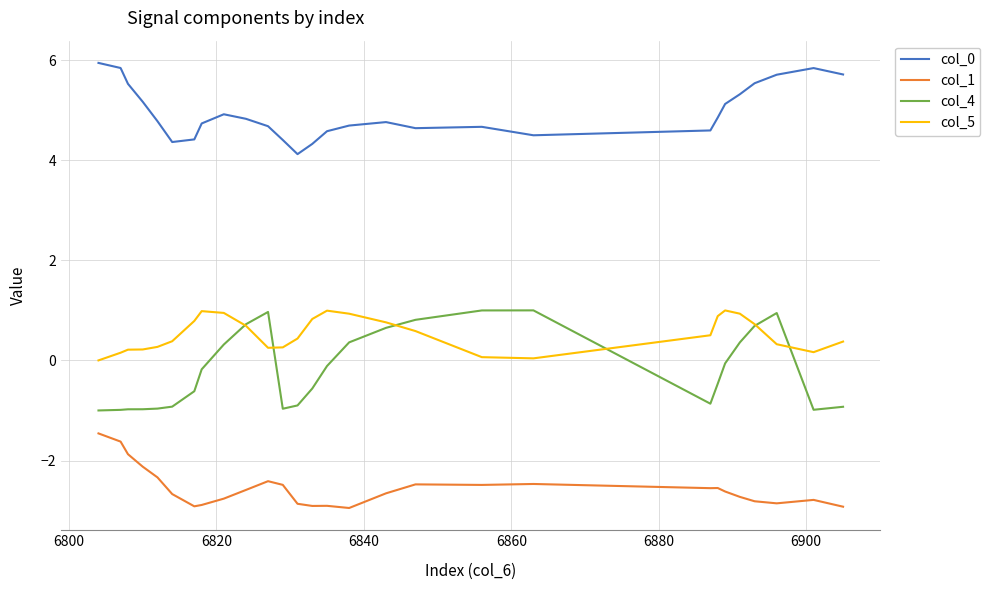

What is the highest value of the col_0 series?

5.9